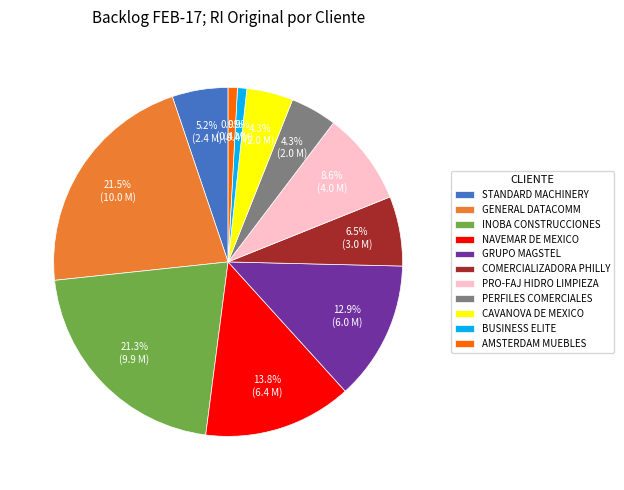

To the nearest percent, what is the difference between the CAVANOVA DE MEXICO and GENERAL DATACOMM slice percentages?

17%